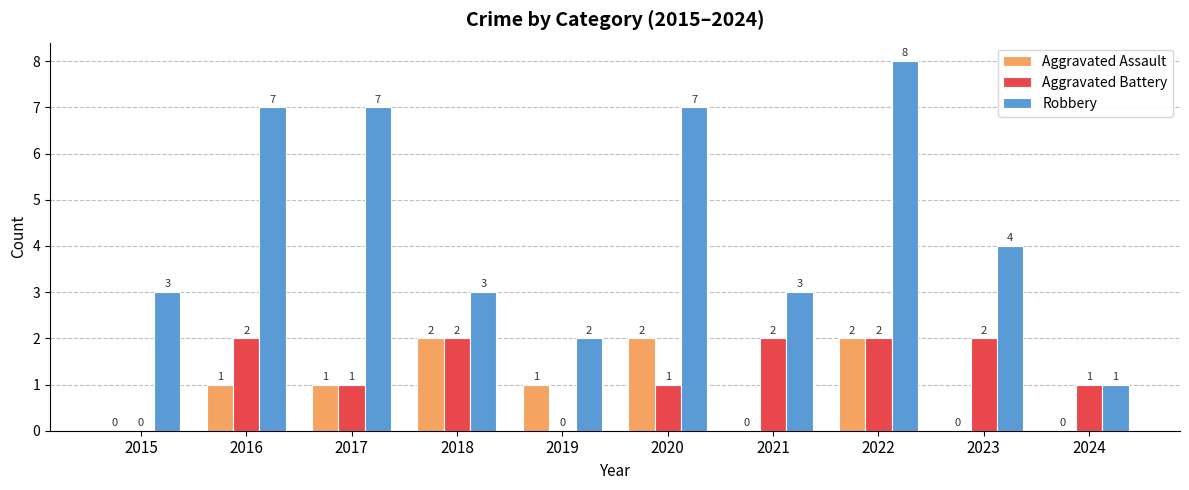

What are all the series names shown in the legend?

Aggravated Assault, Aggravated Battery, Robbery